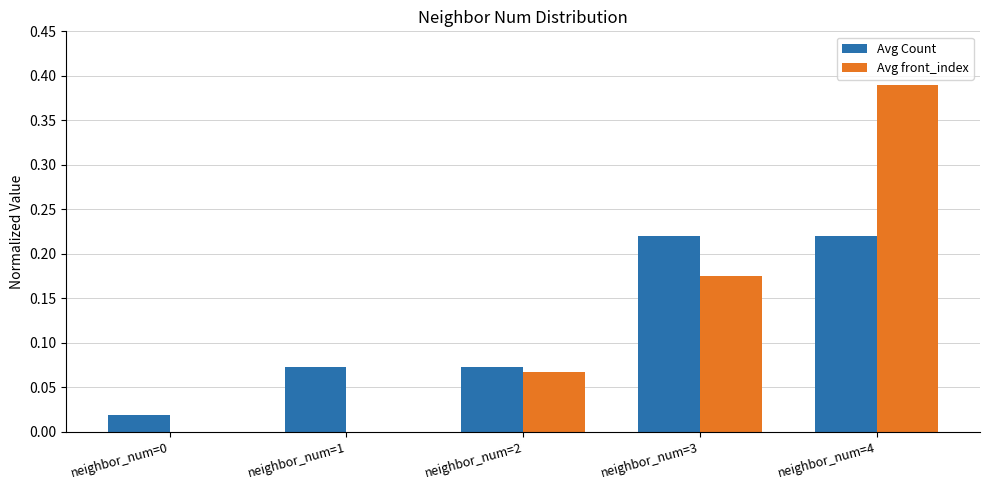

Which category has the highest value across all series?

neighbor_num=4